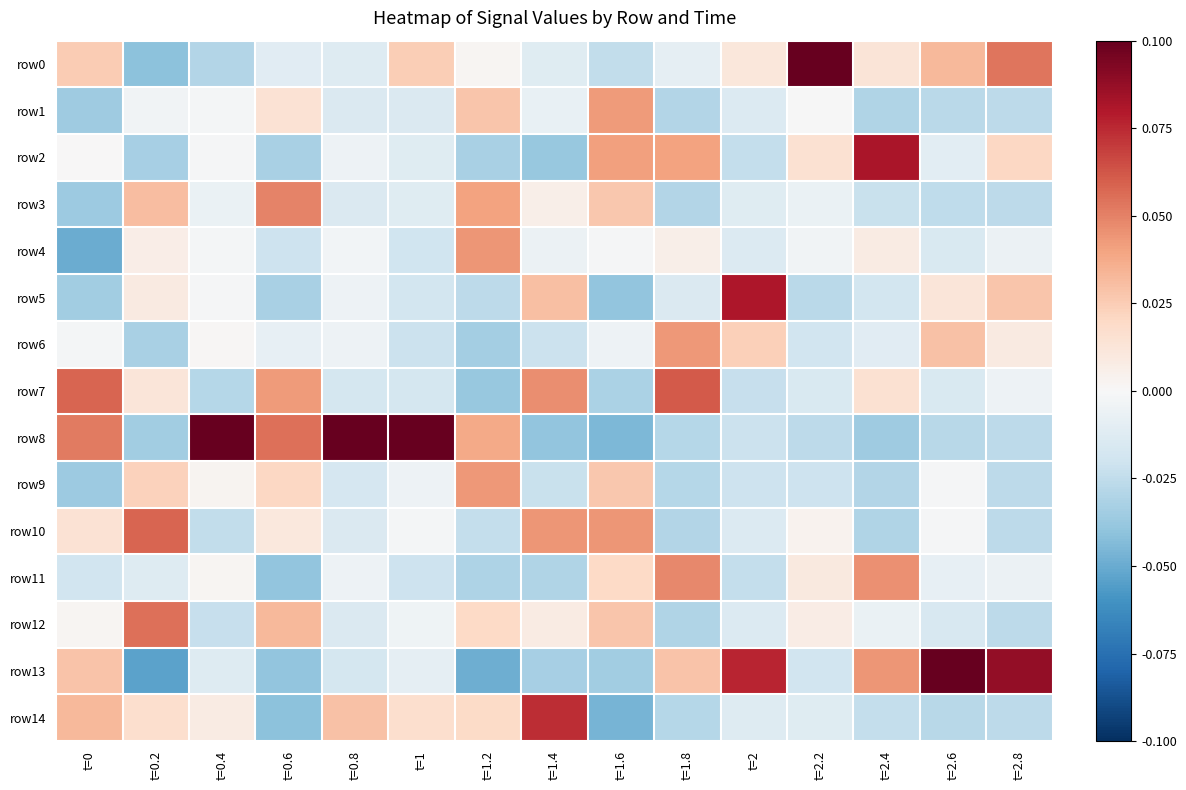

What is the spread (max minus min) of values at t=0.8?

0.1